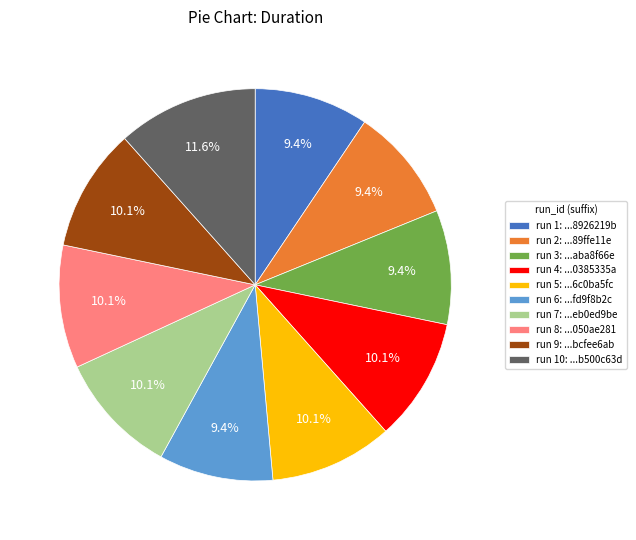

Which category has the biggest portion of the pie?

run 10: ...b500c63d